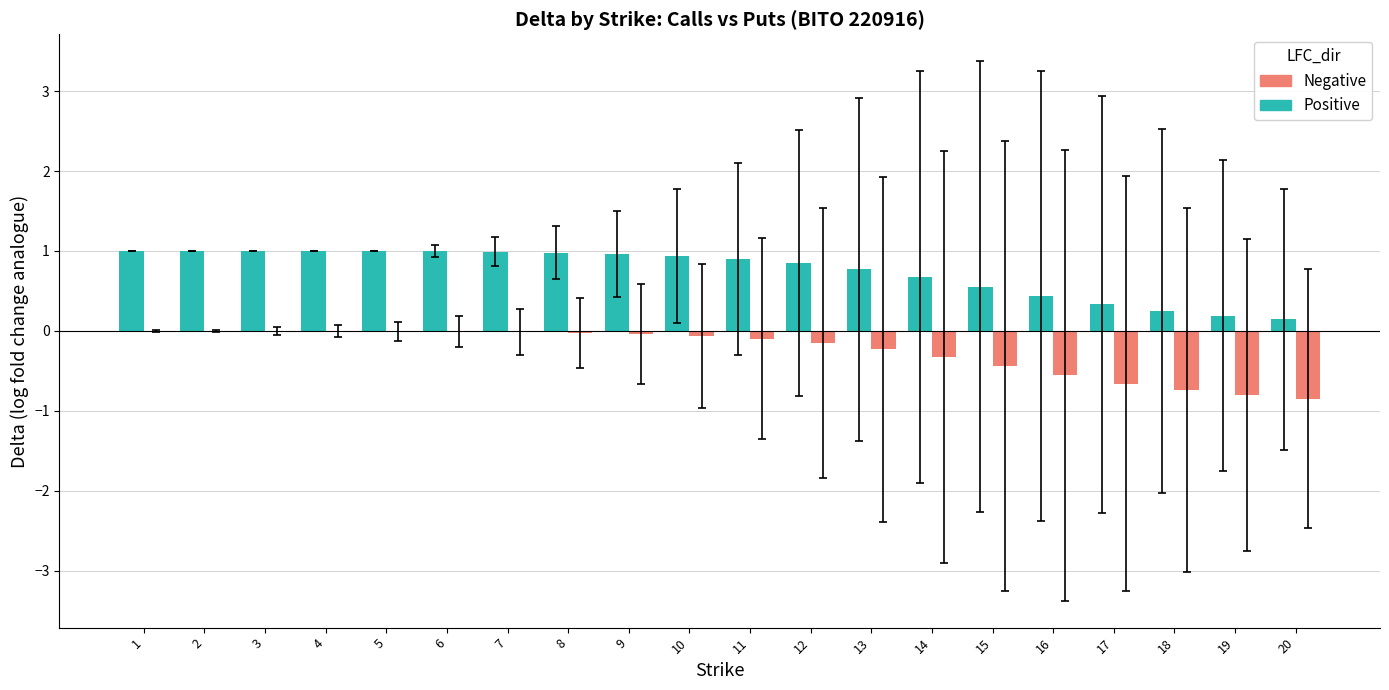

Which series has the largest total across all categories?

Positive